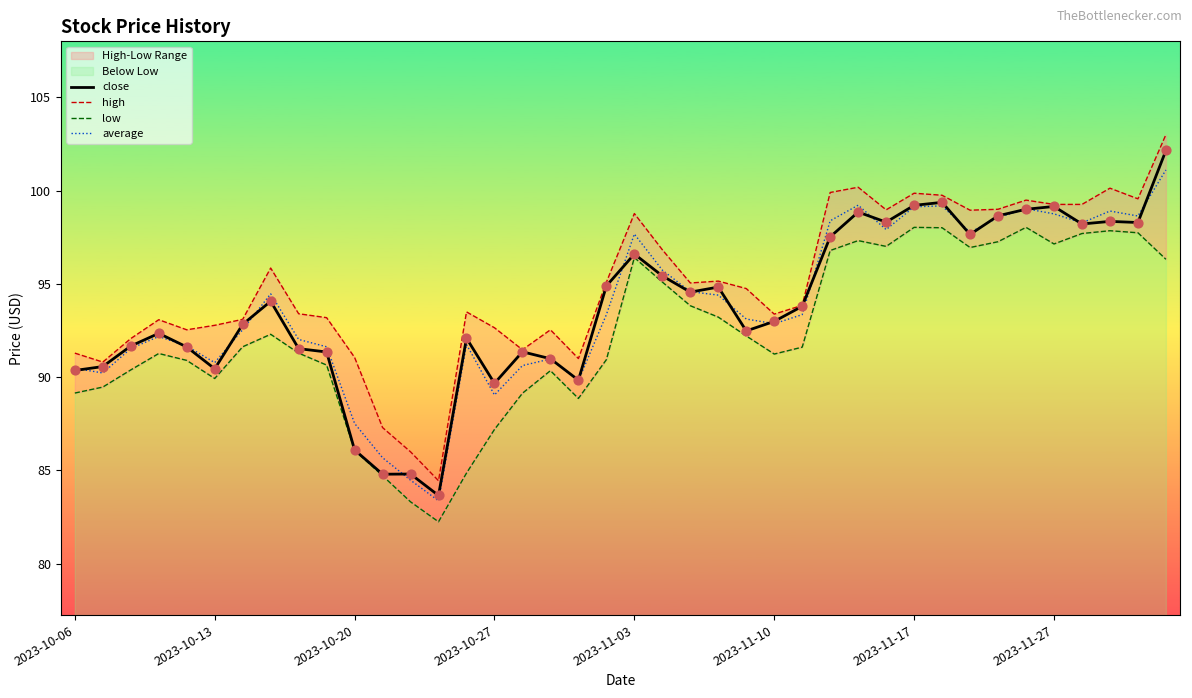

At which category is the sum across all series the highest?

39